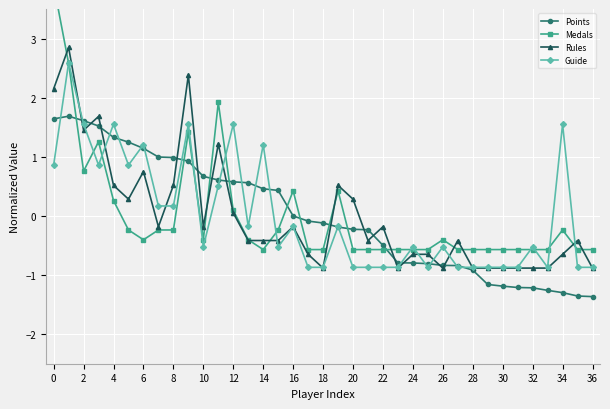

What is the minimum value for Guide?

-0.9